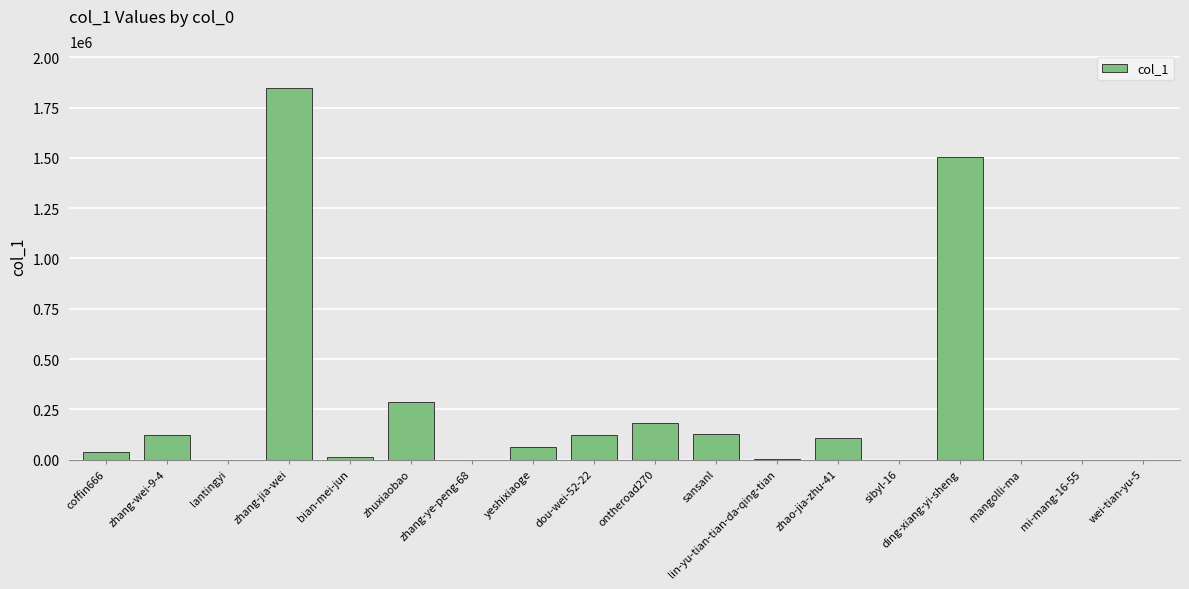

Between zhang-jia-wei and zhang-ye-peng-68, which is larger?

zhang-jia-wei